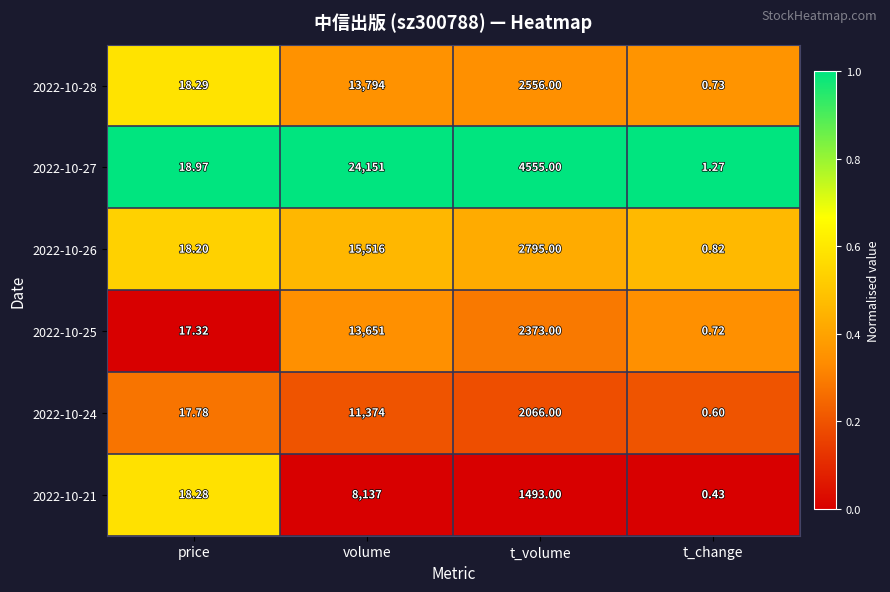

Which series changed the most between price and t_change?

2022-10-21